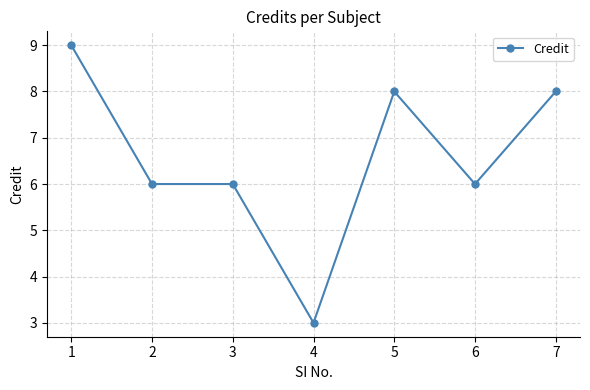

What is the greatest value displayed?

9